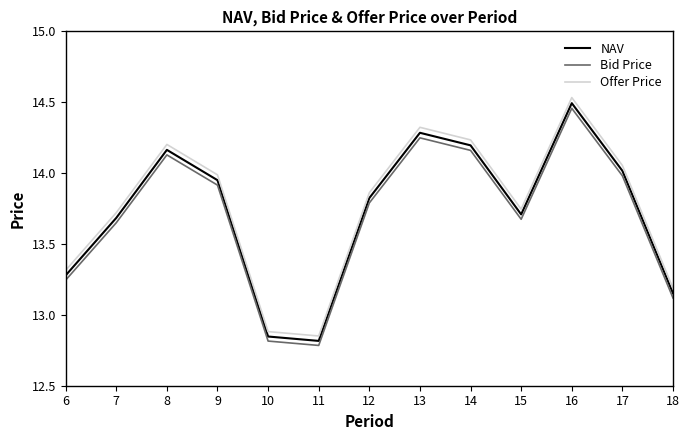

Which category has the highest value in the Bid Price series?

16